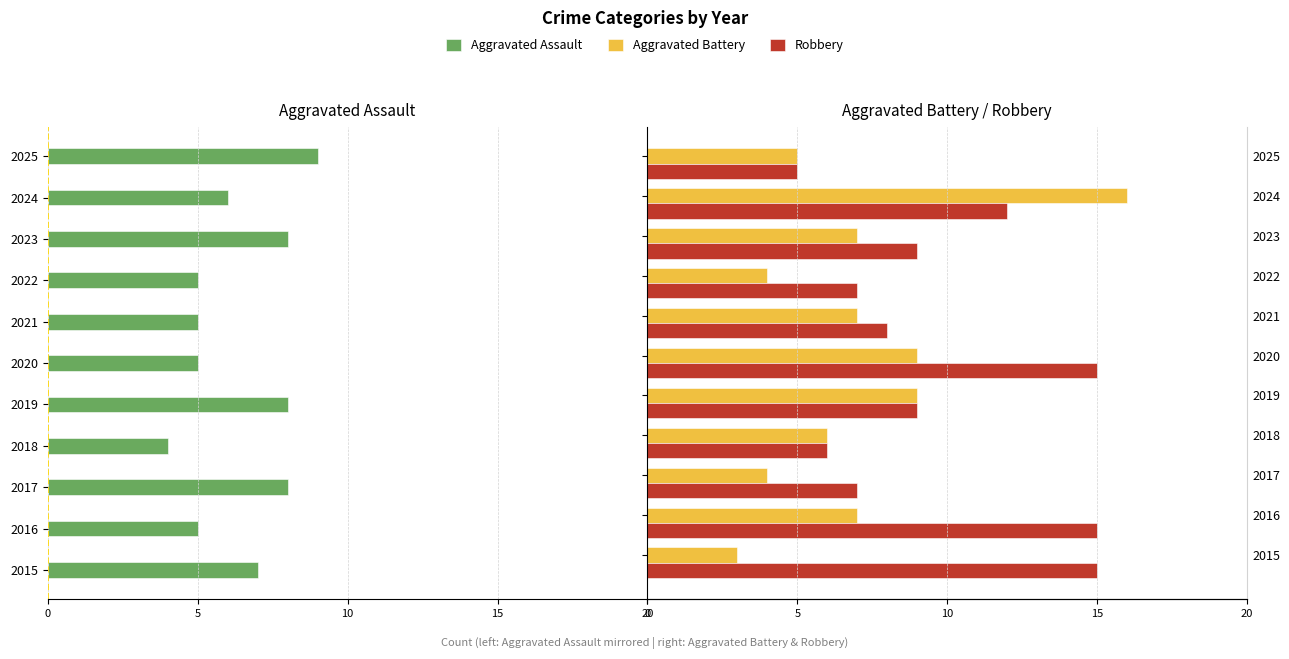

How many Aggravated Assault values are between -8 and -5?

9